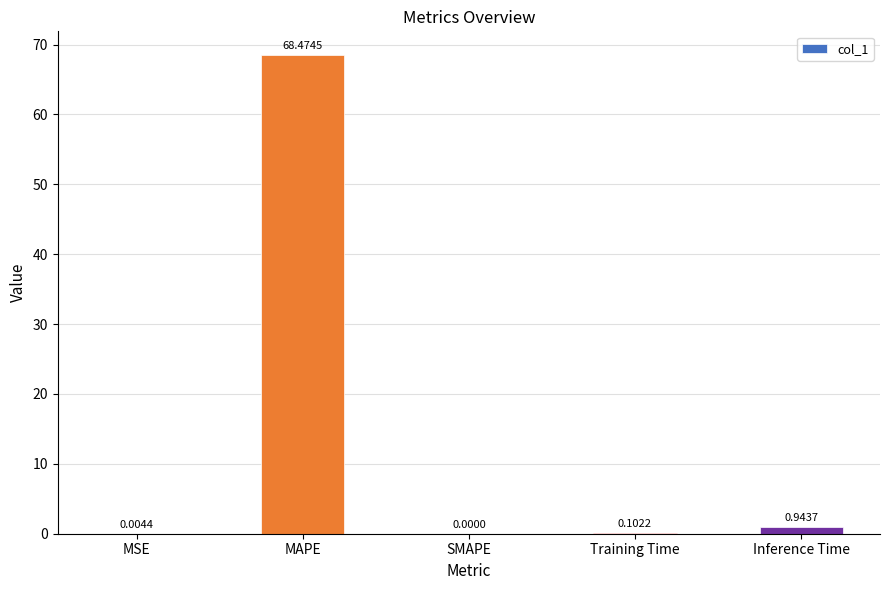

What is the greatest value displayed?

68.5